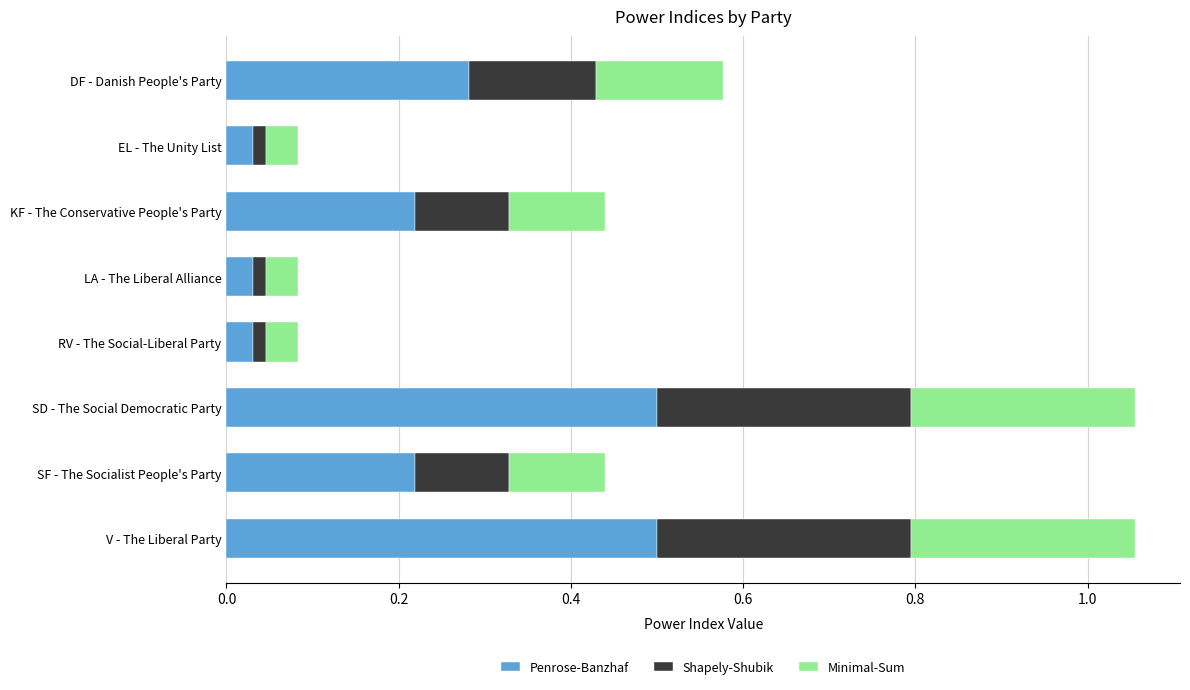

Is it true that Penrose-Banzhaf equals 0.1 at V - The Liberal Party?

False